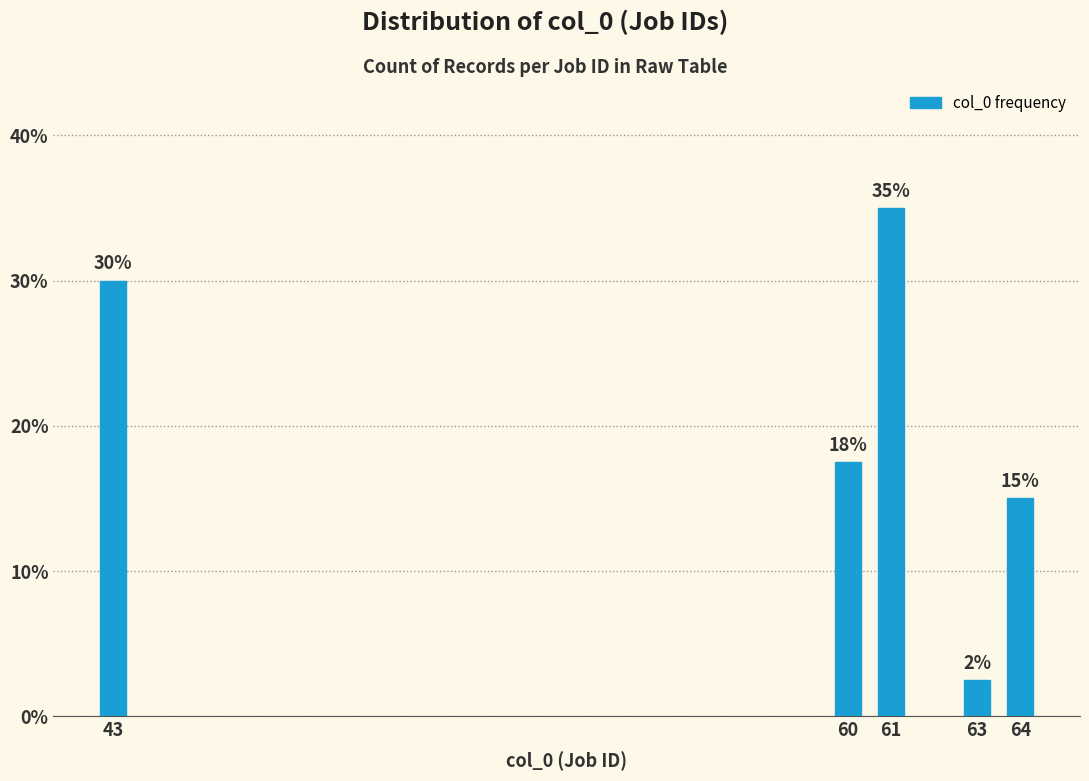

True or false: the data shows 9.4 at 43.

False